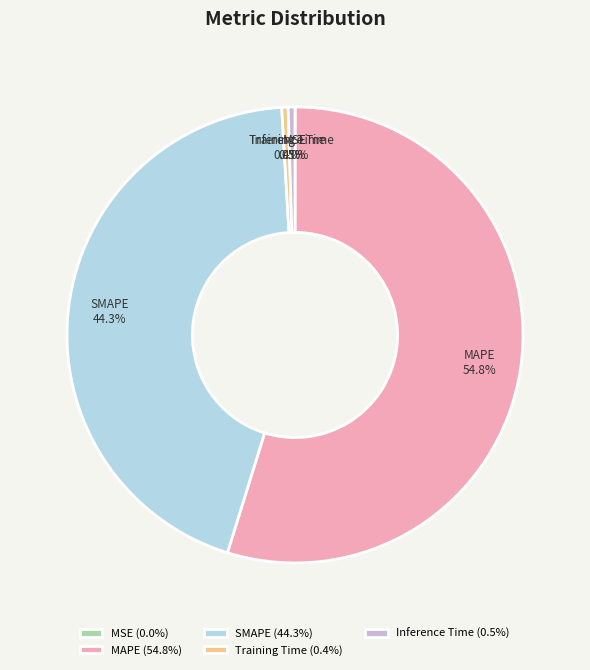

Which has a higher value, SMAPE or Training Time?

SMAPE